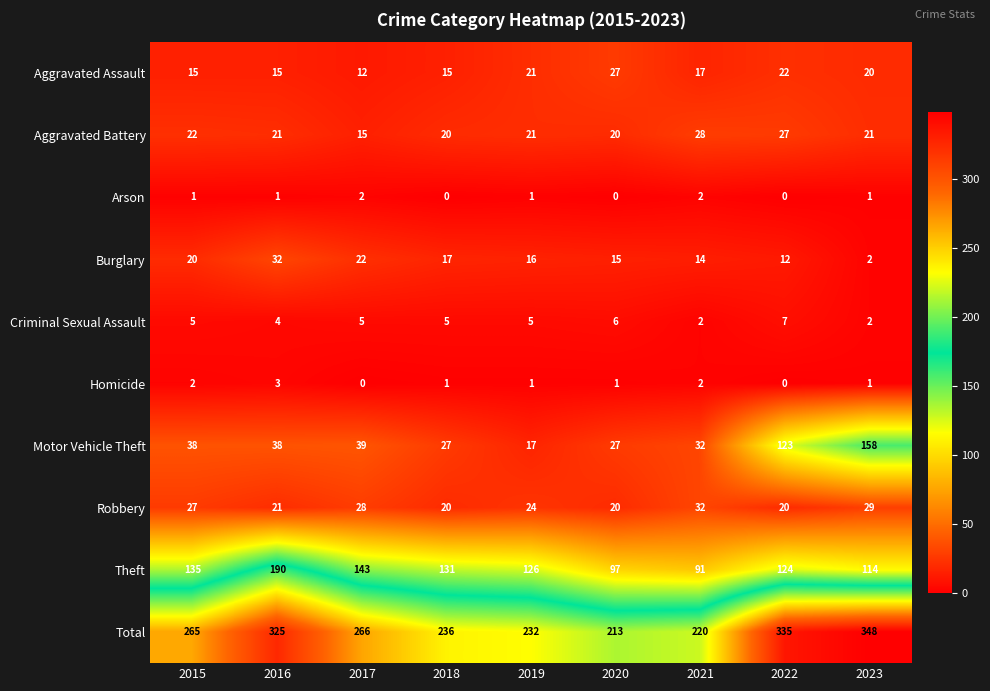

The value of Homicide at 2019 is 1. True or false?

True